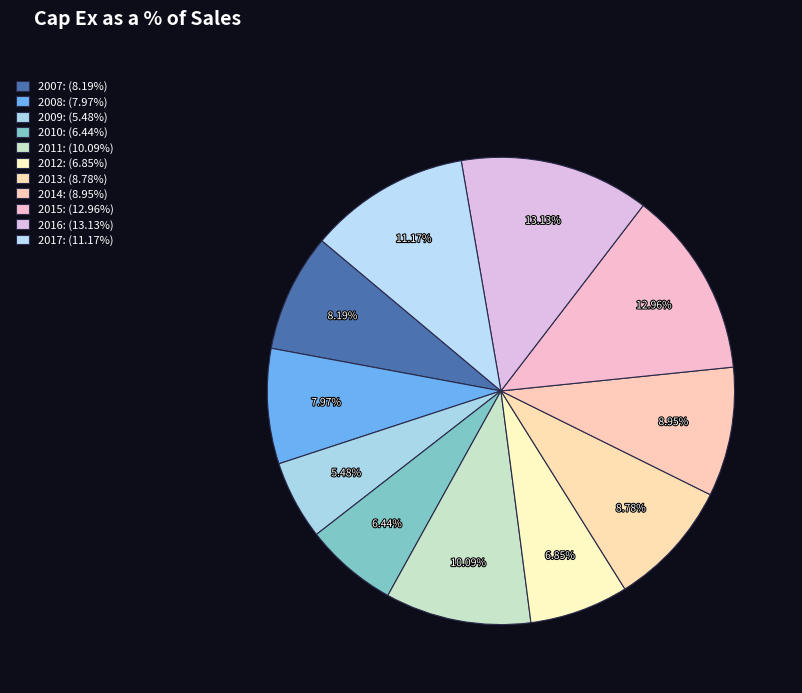

Which category has the smallest portion of the pie?

2009